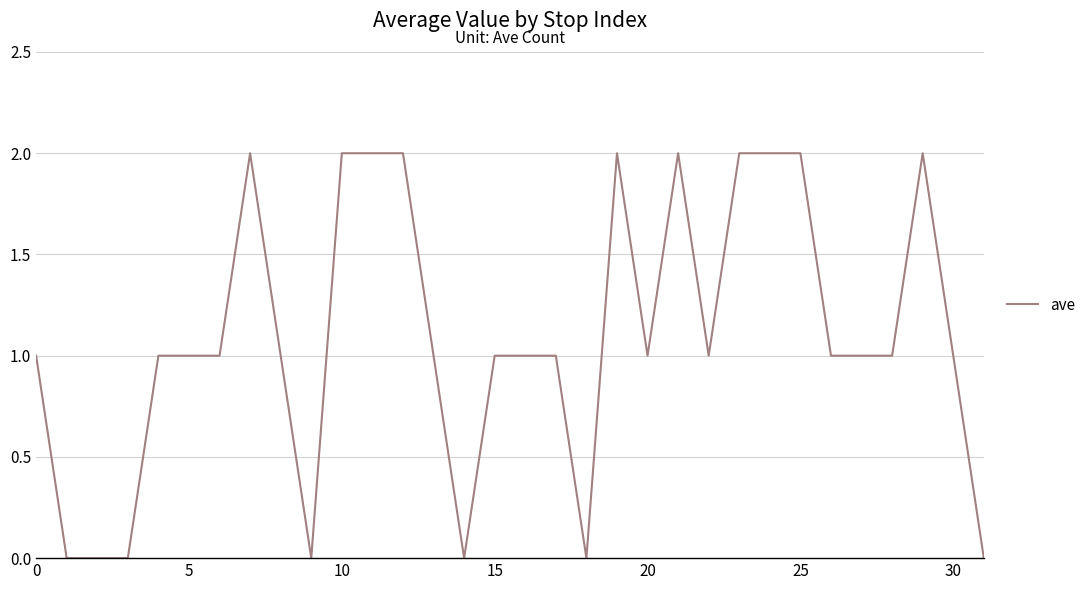

What is the difference between the maximum and minimum values?

2